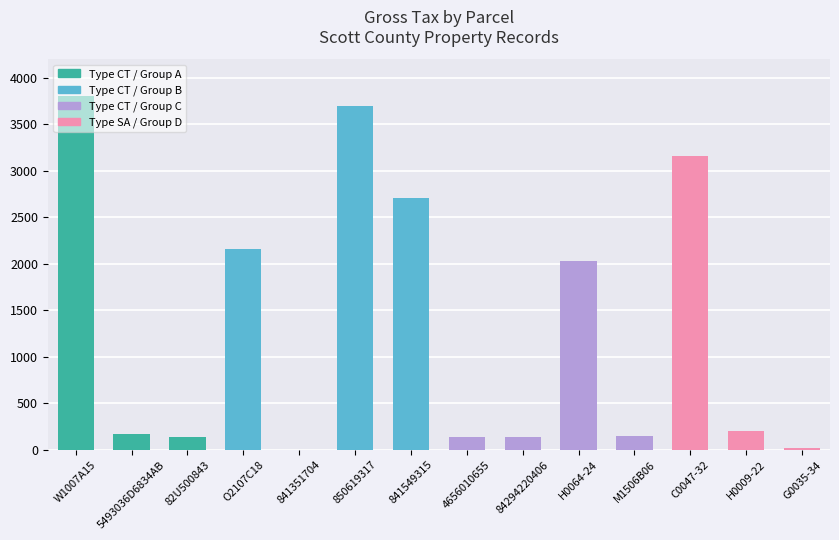

Approximately how many times larger is the value at W1007A15 compared to O2107C18?

1.8